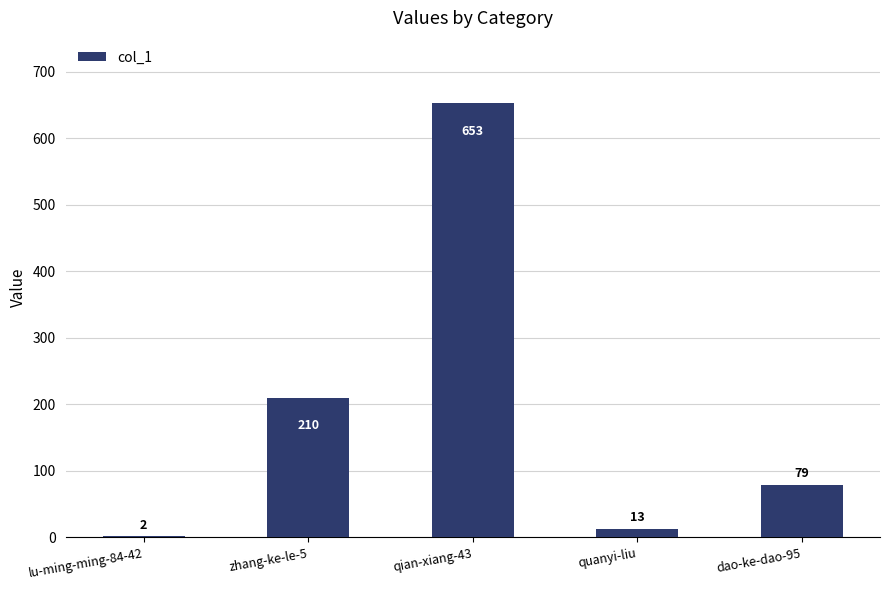

Where is the data nearest to the value 327?

zhang-ke-le-5